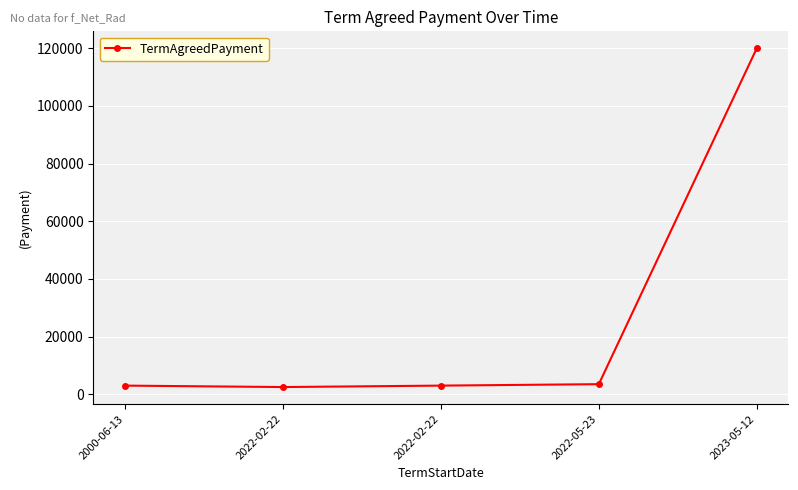

What is the difference between the maximum and minimum values?

117500